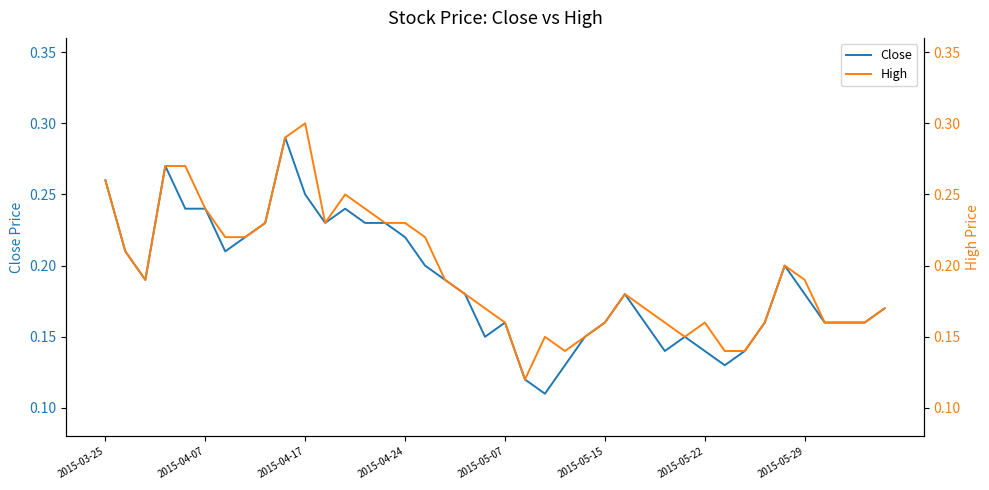

Which series has the largest total across all categories?

High